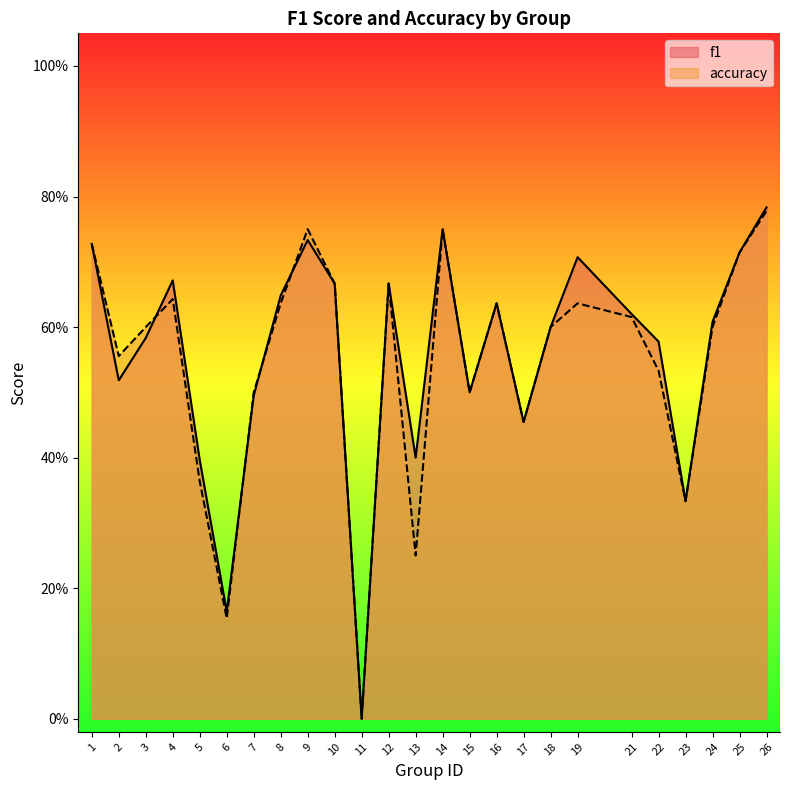

Between which two adjacent categories do f1 and accuracy first intersect?

3 and 4